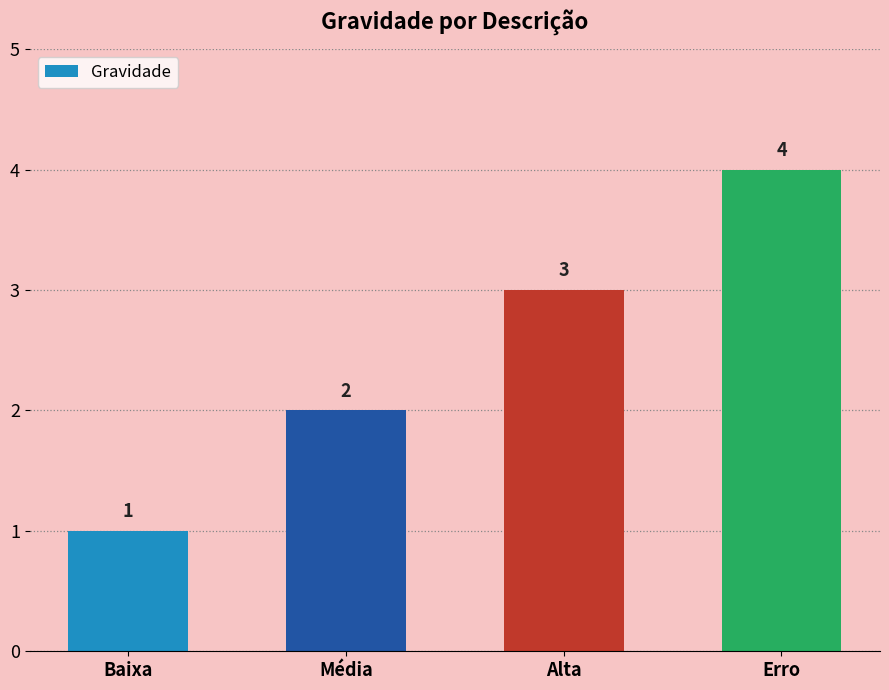

Approximately how many times larger is the value at Média compared to Alta?

0.7